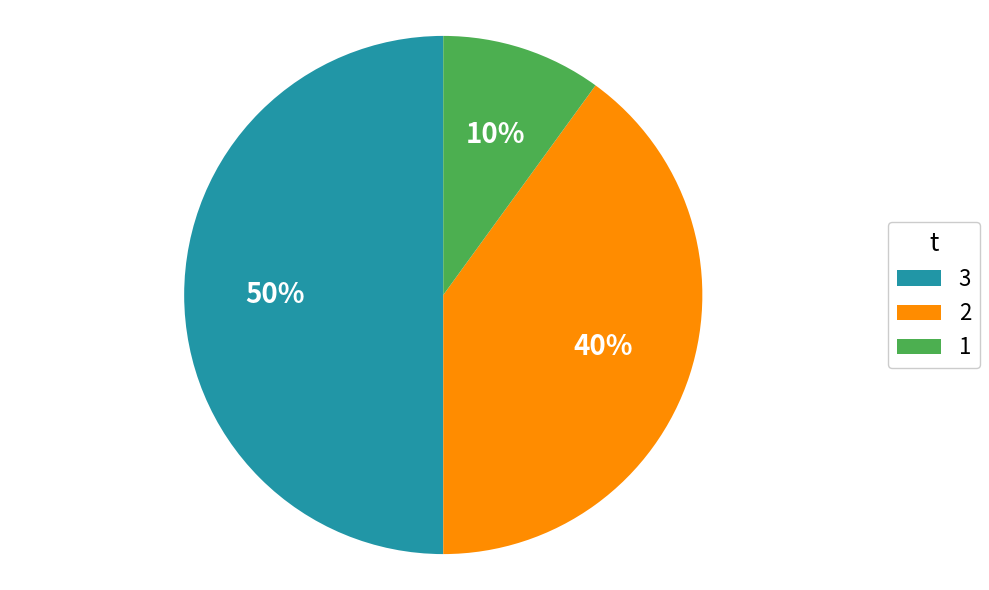

Rank the categories by value from highest to lowest.

3, 2, 1